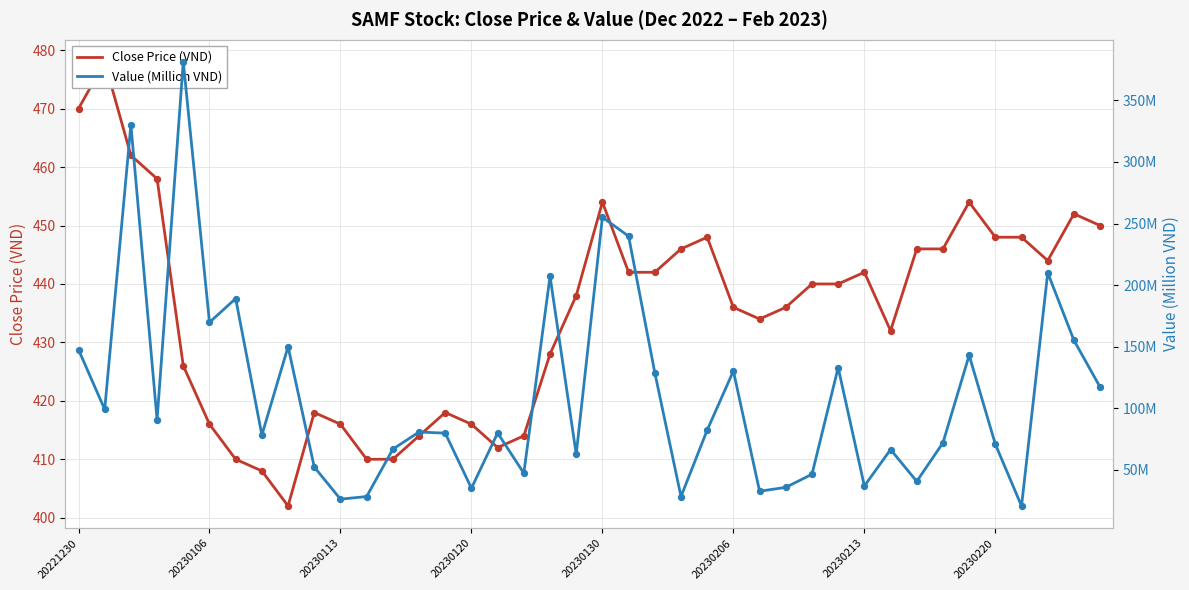

Which series has the largest total across all categories?

Close Price (VND)